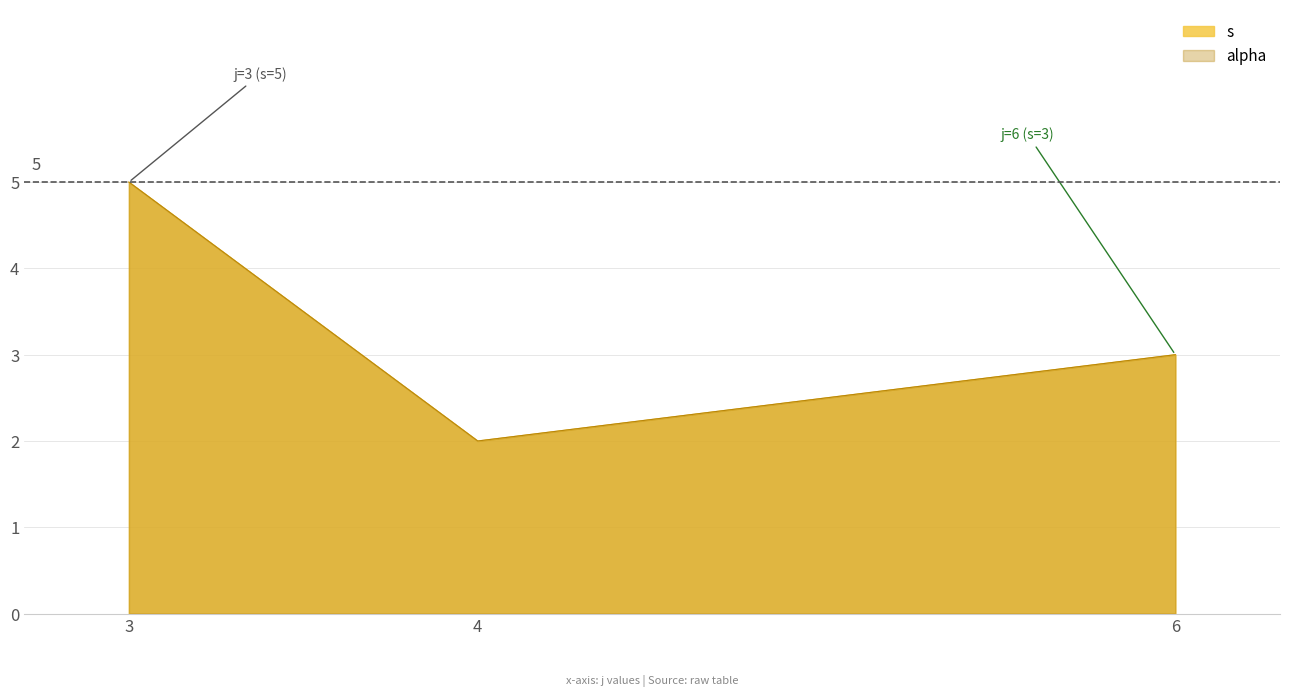

Rank the series at 3 from highest to lowest value.

s, alpha